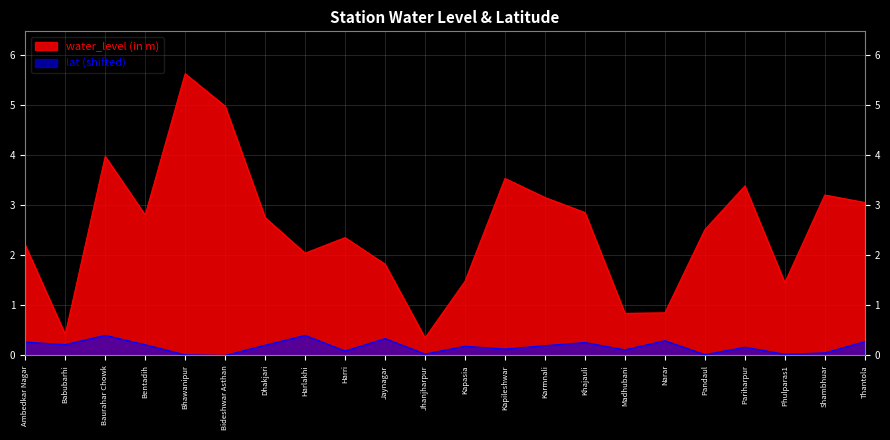

What is the spread (max minus min) of values at Ambedkar Nagar?

1.9